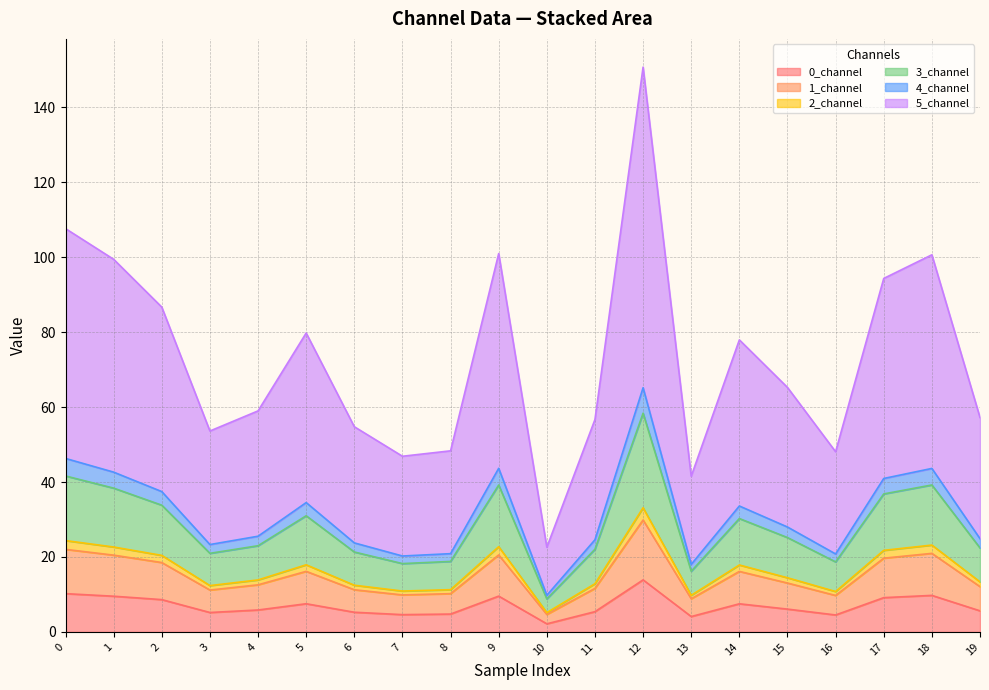

At which category is the sum across all series the highest?

12